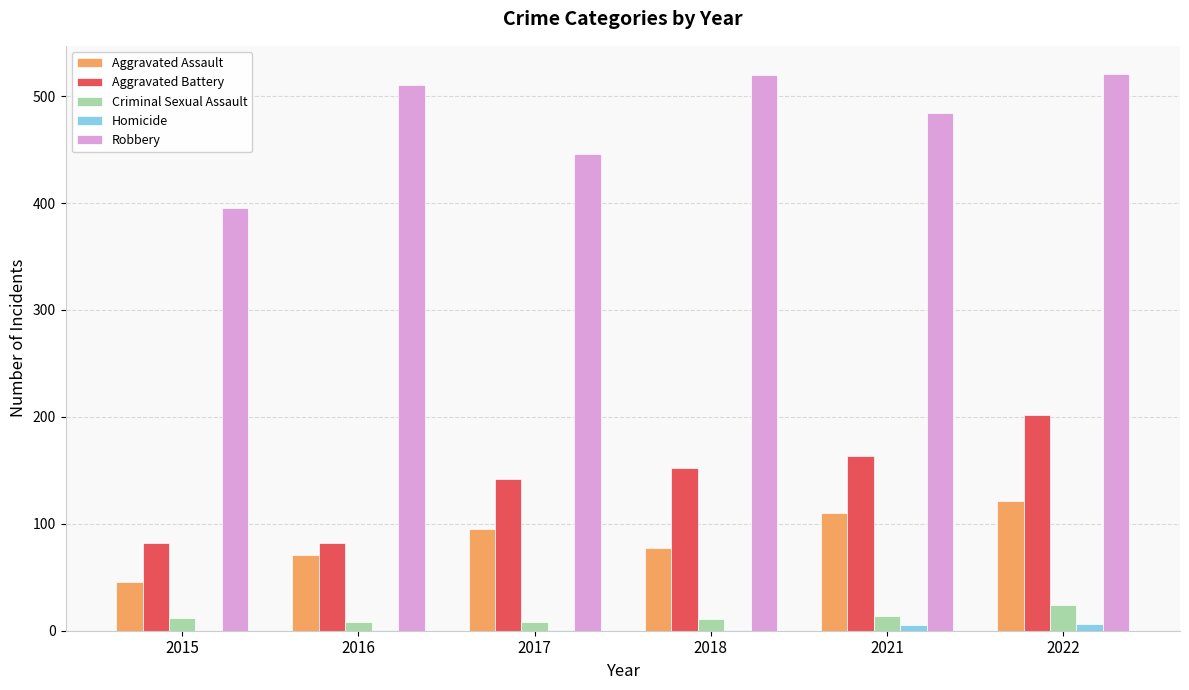

How many groups of bars are there?

6